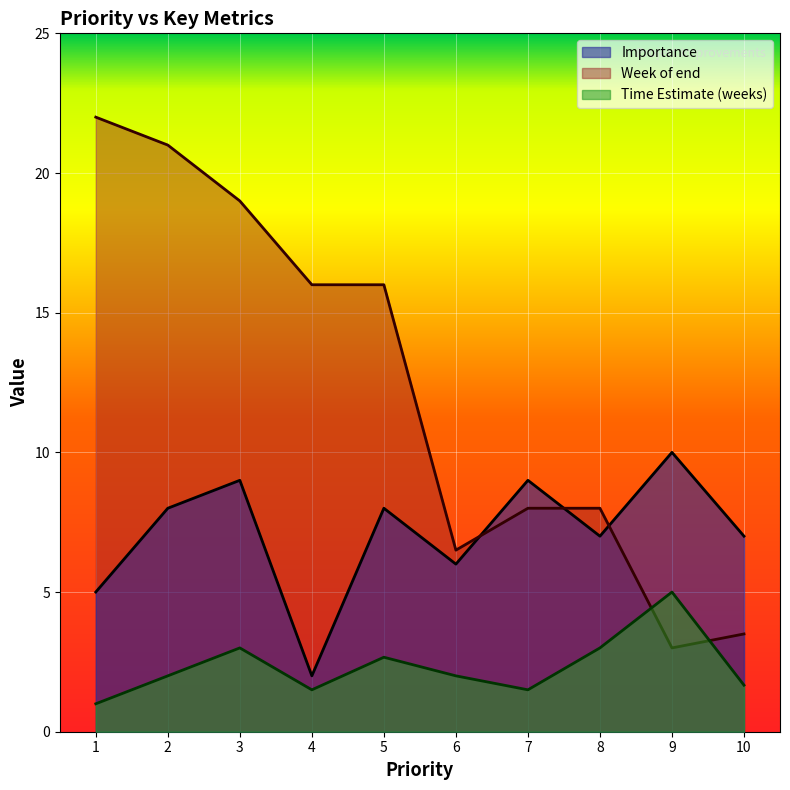

At 9, list the series in order from smallest to largest.

Week of end, Time Estimate (weeks), Importance